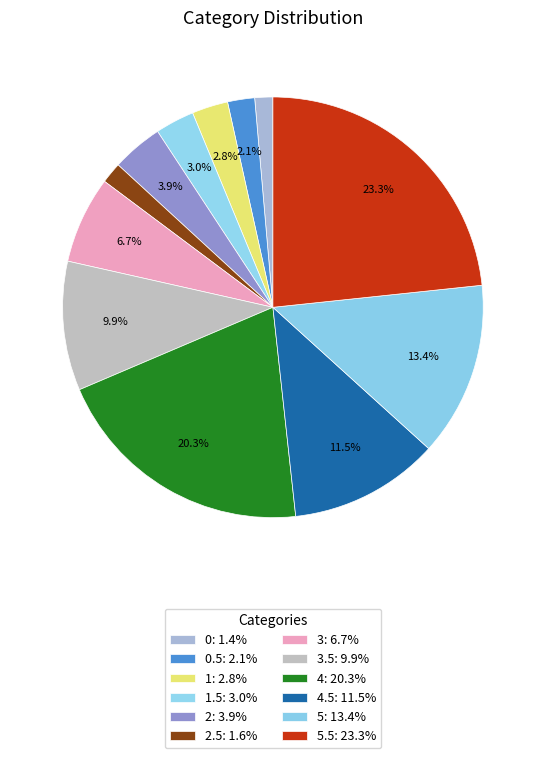

Which category has the biggest portion of the pie?

5.5